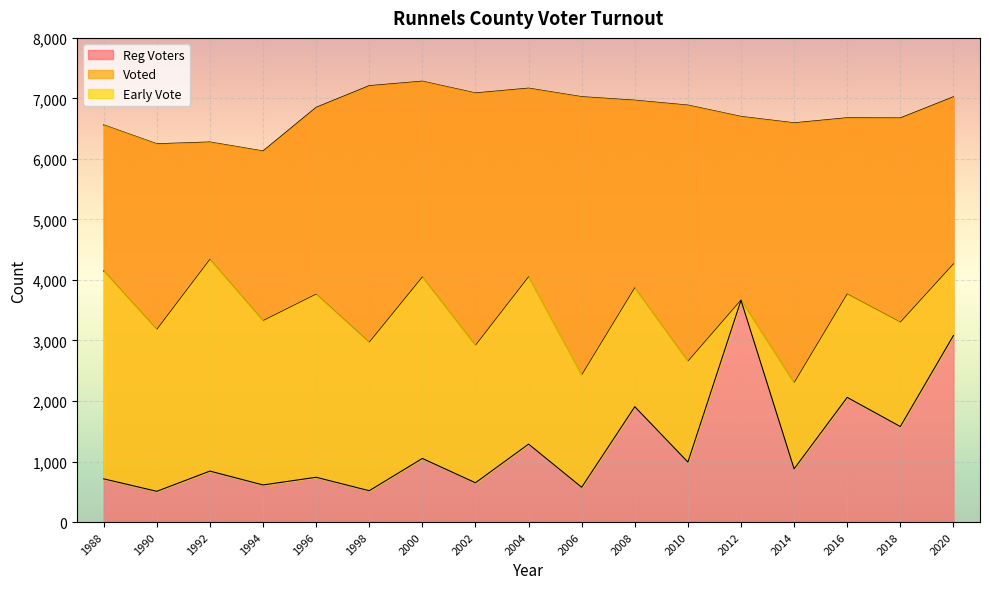

True or false: Reg Voters has a value of 6278 at 1992.

True